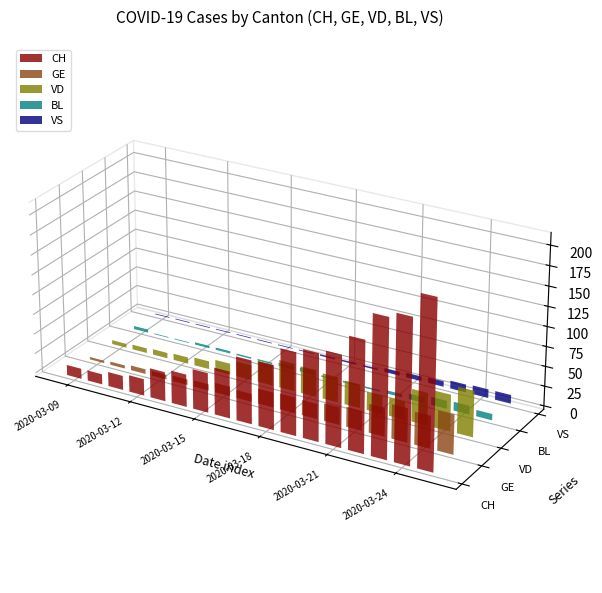

Rank the categories by VD value from highest to lowest.

2020-03-25, 2020-03-24, 2020-03-23, 2020-03-17, 2020-03-18, 2020-03-19, 2020-03-20, 2020-03-16, 2020-03-21, 2020-03-22, 2020-03-15, 2020-03-14, 2020-03-13, 2020-03-12, 2020-03-11, 2020-03-10, 2020-03-09